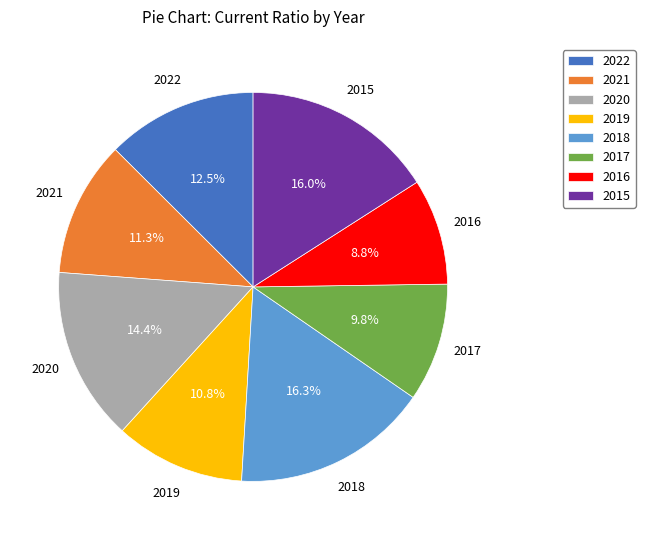

Is there any slice that represents more than half of the pie?

No